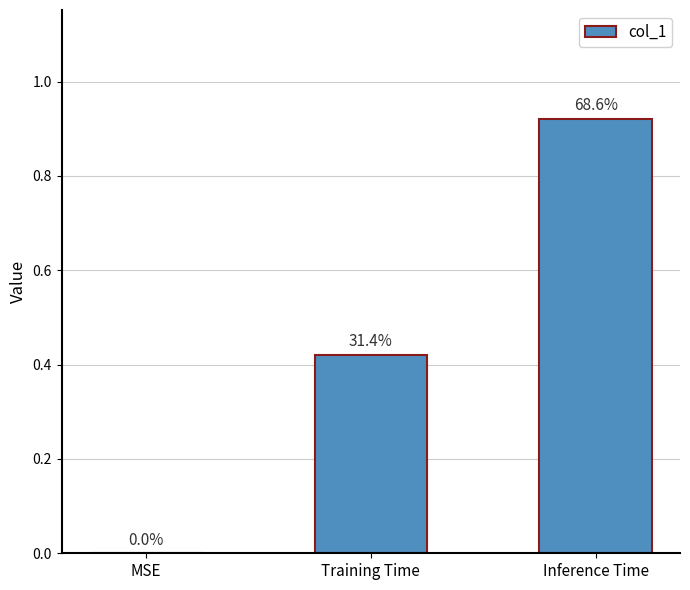

How many data points does each series have?

3